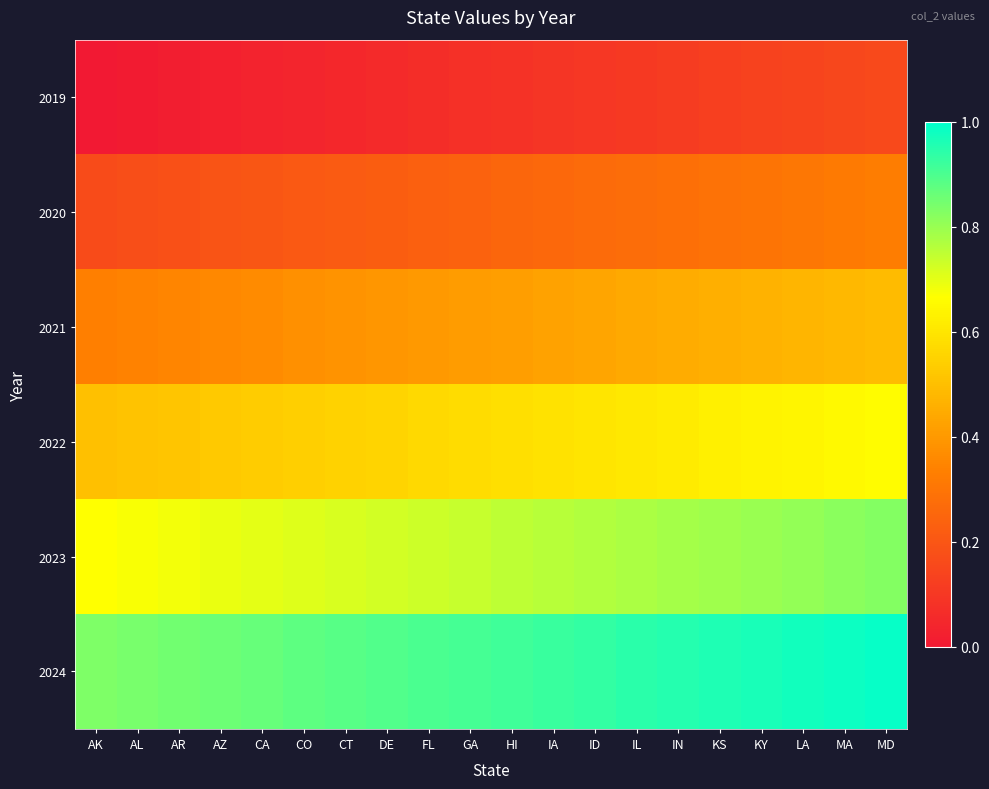

Reading left to right, list all the values displayed in this chart.

2019: AK=0.0	AL=0.0	AR=0.0	AZ=0.0	CA=0.0	CO=0.0	CT=0.1	DE=0.1	FL=0.1	GA=0.1	HI=0.1	IA=0.1	ID=0.1	IL=0.1	IN=0.1	KS=0.1	KY=0.1	LA=0.1	MA=0.1	MD=0.2
2020: AK=0.2	AL=0.2	AR=0.2	AZ=0.2	CA=0.2	CO=0.2	CT=0.2	DE=0.2	FL=0.2	GA=0.2	HI=0.2	IA=0.3	ID=0.3	IL=0.3	IN=0.3	KS=0.3	KY=0.3	LA=0.3	MA=0.3	MD=0.3
2021: AK=0.3	AL=0.3	AR=0.3	AZ=0.4	CA=0.4	CO=0.4	CT=0.4	DE=0.4	FL=0.4	GA=0.4	HI=0.4	IA=0.4	ID=0.4	IL=0.4	IN=0.5	KS=0.5	KY=0.5	LA=0.5	MA=0.5	MD=0.5
2022: AK=0.5	AL=0.5	AR=0.5	AZ=0.5	CA=0.5	CO=0.5	CT=0.6	DE=0.6	FL=0.6	GA=0.6	HI=0.6	IA=0.6	ID=0.6	IL=0.6	IN=0.6	KS=0.6	KY=0.6	LA=0.6	MA=0.7	MD=0.7
2023: AK=0.7	AL=0.7	AR=0.7	AZ=0.7	CA=0.7	CO=0.7	CT=0.7	DE=0.7	FL=0.7	GA=0.7	HI=0.8	IA=0.8	ID=0.8	IL=0.8	IN=0.8	KS=0.8	KY=0.8	LA=0.8	MA=0.8	MD=0.8
2024: AK=0.8	AL=0.8	AR=0.8	AZ=0.9	CA=0.9	CO=0.9	CT=0.9	DE=0.9	FL=0.9	GA=0.9	HI=0.9	IA=0.9	ID=0.9	IL=0.9	IN=0.9	KS=1.0	KY=1.0	LA=1.0	MA=1.0	MD=1.0